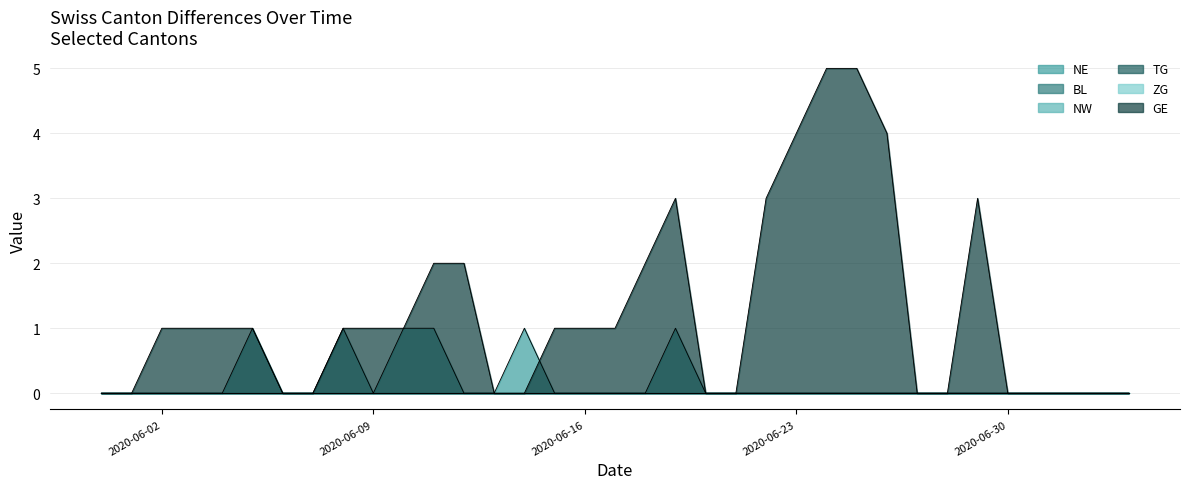

True or false: GE has more than 2 points higher than both neighbors.

False